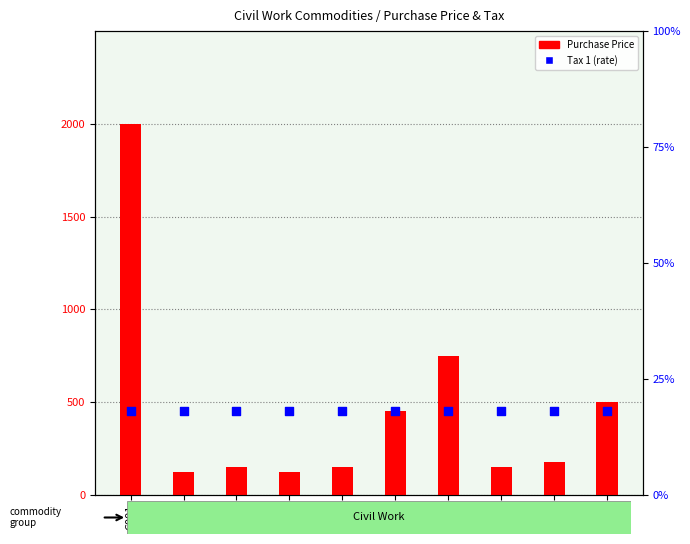

Which series has the largest total across all categories?

Purchase Price